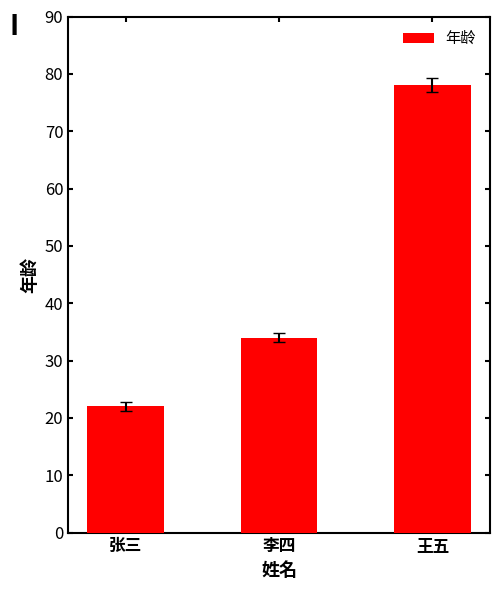

Rank the categories by value from lowest to highest.

张三, 李四, 王五